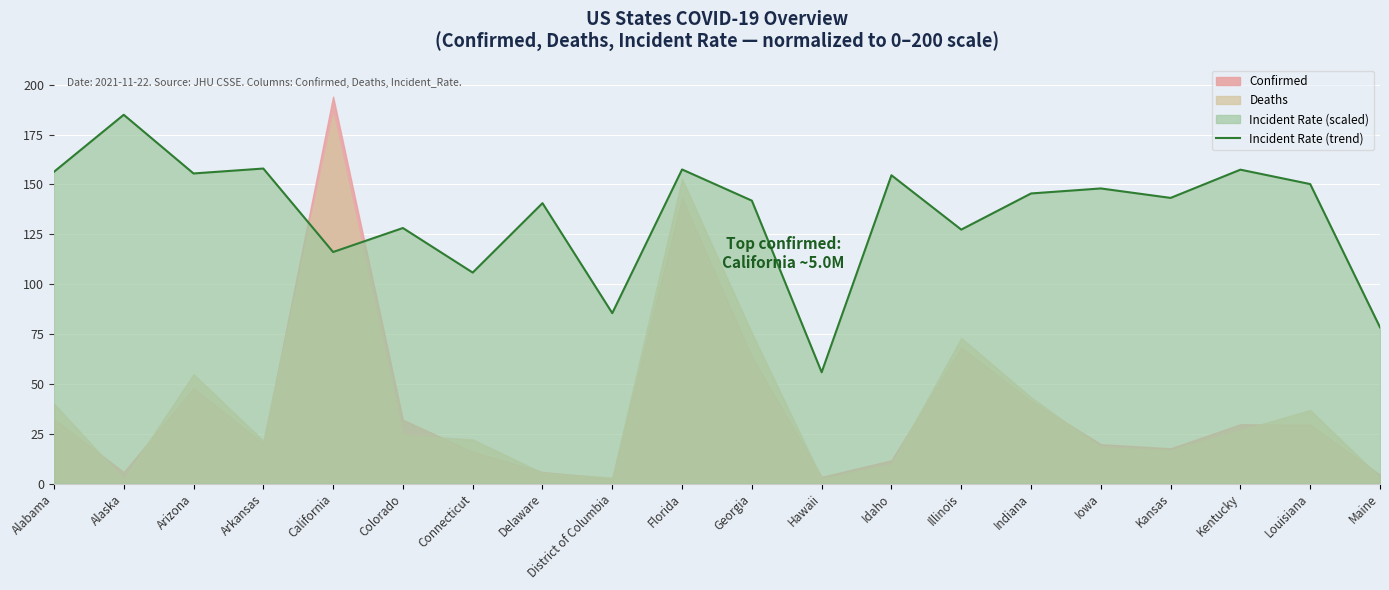

What position from the left is Alabama?

1